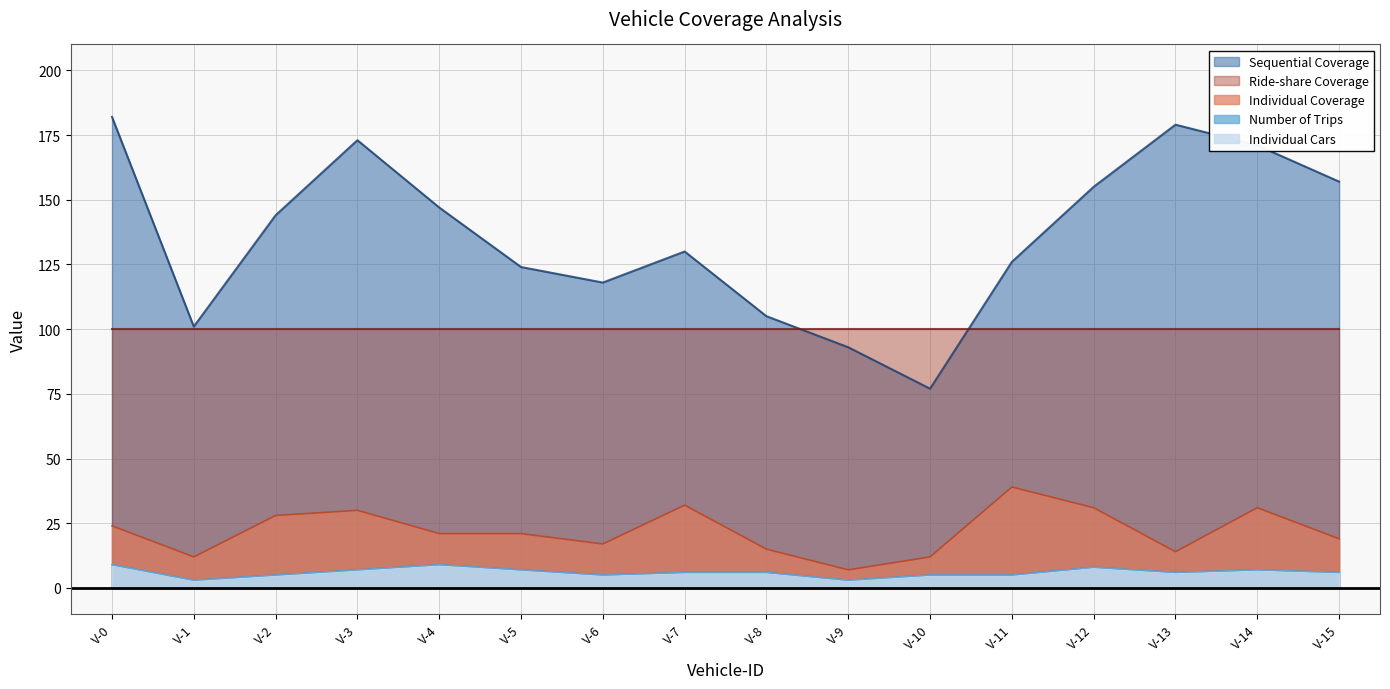

Does the chart have visible grid lines?

Yes